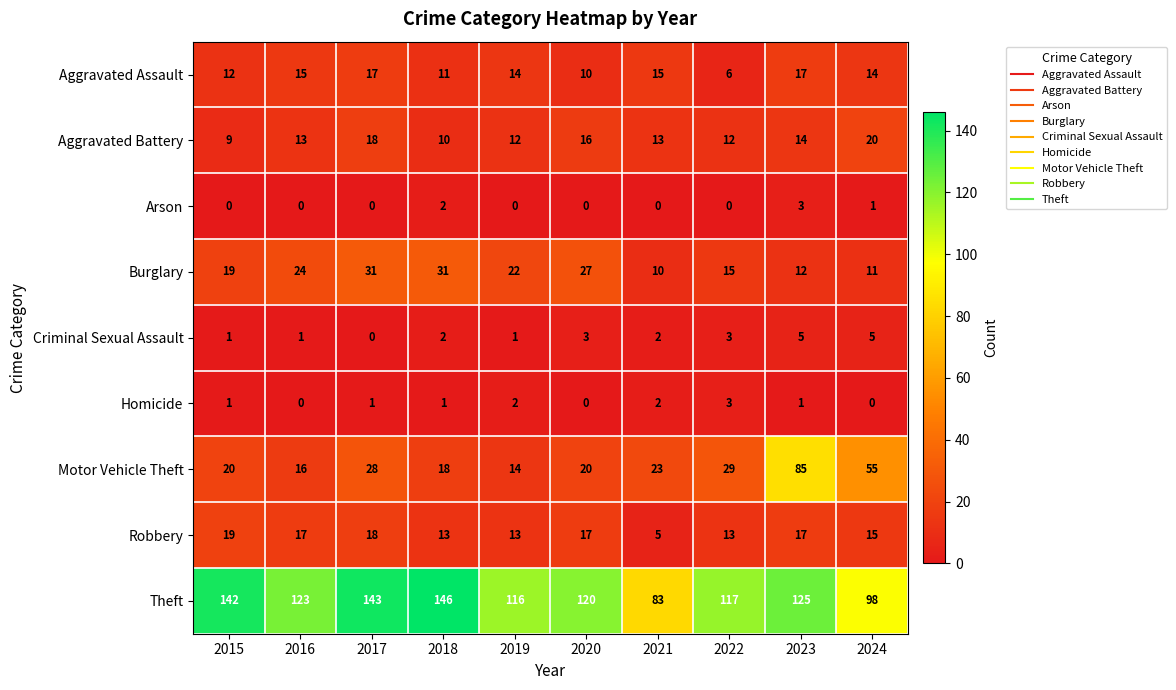

Which series has the widest spread of values?

Motor Vehicle Theft